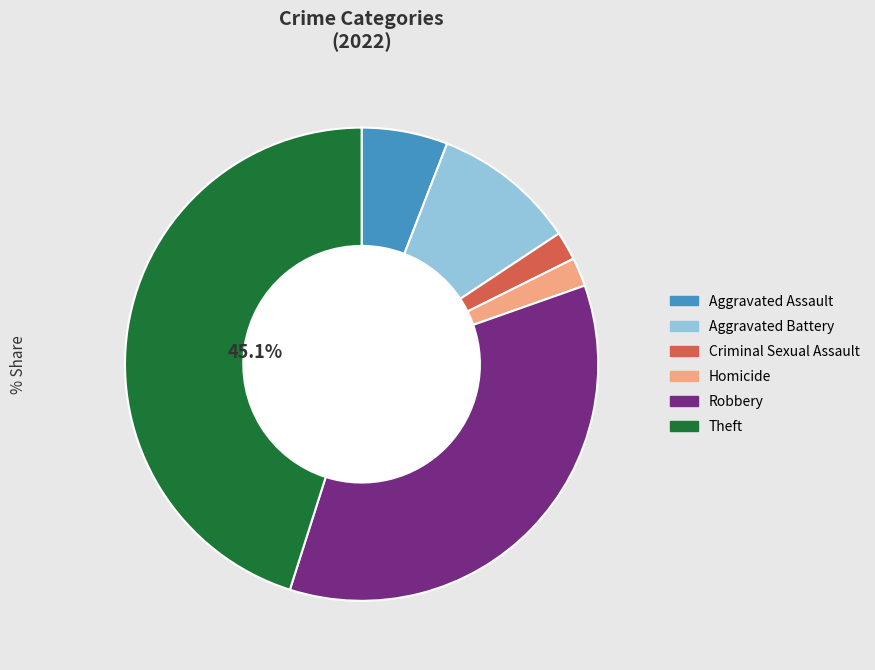

To the nearest percent, what is the average slice percentage?

17%